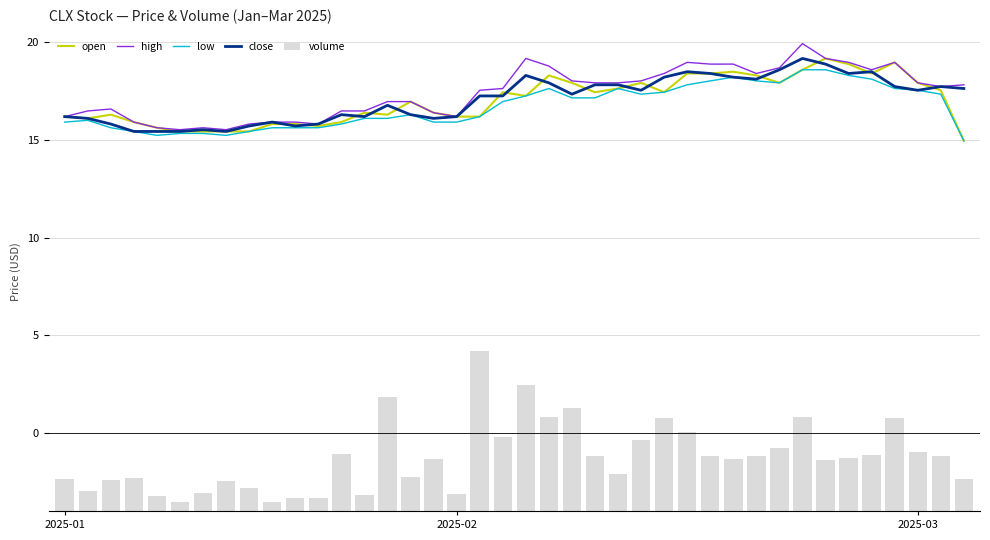

Rank the series by their maximum value, from lowest to highest.

volume, low, open, close, high